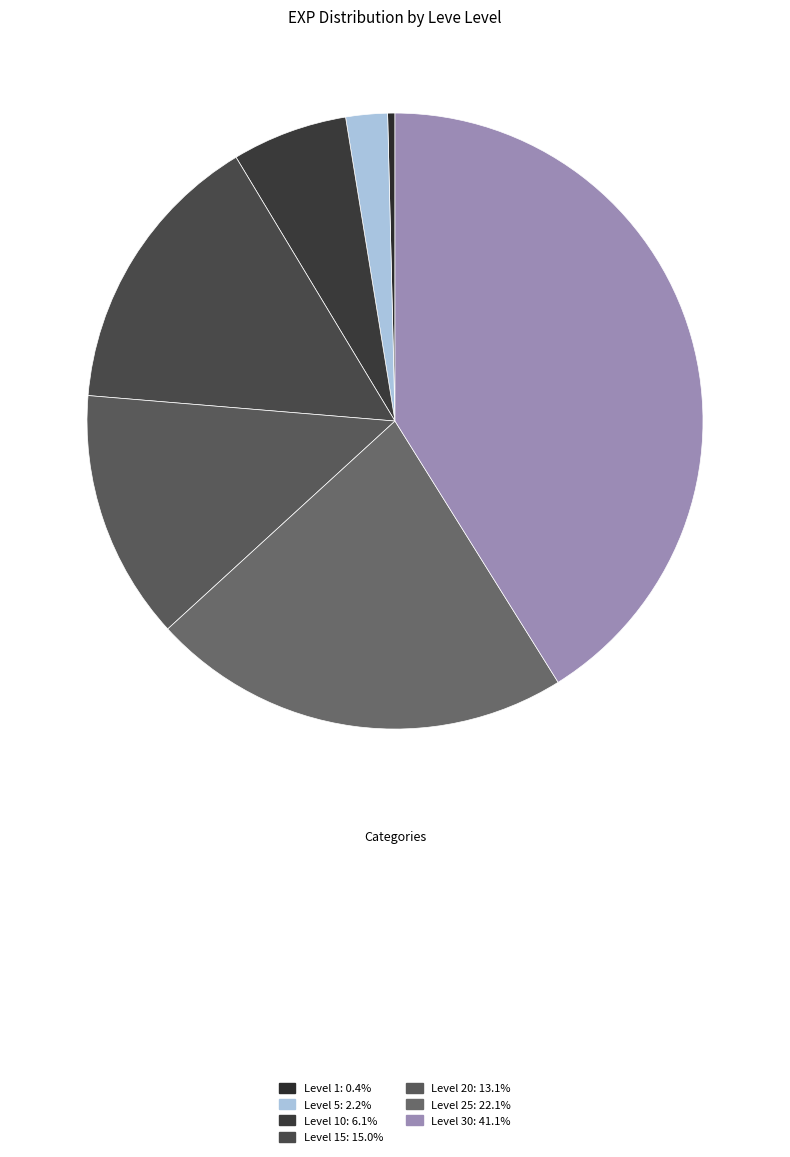

To the nearest percent, what is the average slice percentage?

14%